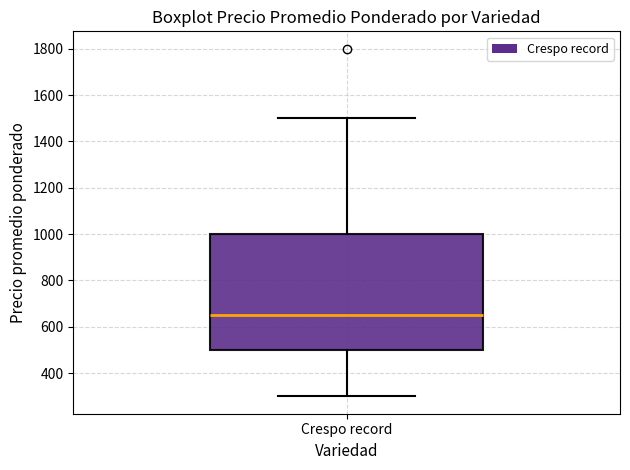

Where does the median line of the box for Crespo record sit on the y-axis? The values are not printed on the chart, so give them approximately, as read against the axis.

660